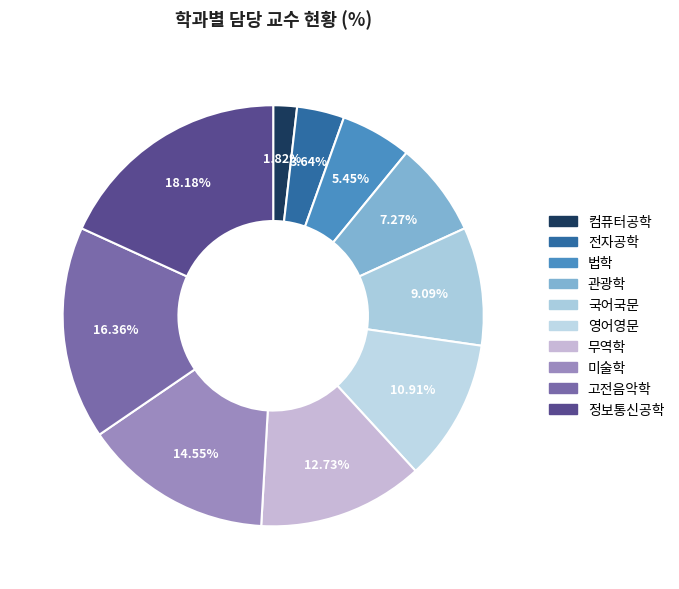

How many slices are in this pie chart?

10